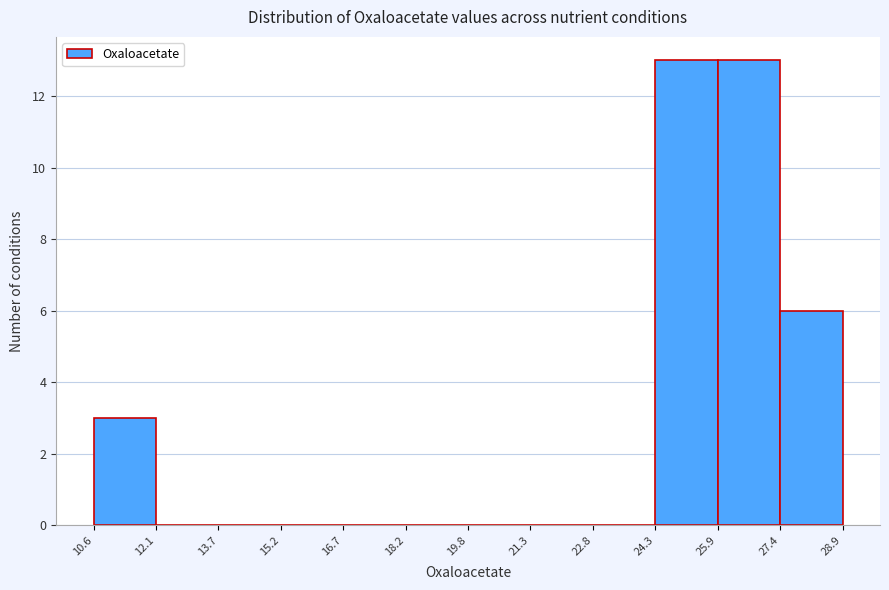

Reading left to right, list every bar in this chart as the range it spans on the x-axis followed by its height. The values are not printed on the chart, so give them approximately, as read against the axis.

10.6 to 12.1: 3
12.1 to 13.7: 0
13.7 to 15.2: 0
15.2 to 16.7: 0
16.7 to 18.2: 0
18.2 to 19.8: 0
19.8 to 21.3: 0
21.3 to 22.8: 0
22.8 to 24.3: 0
24.3 to 25.9: 13
25.9 to 27.4: 13
27.4 to 28.9: 6